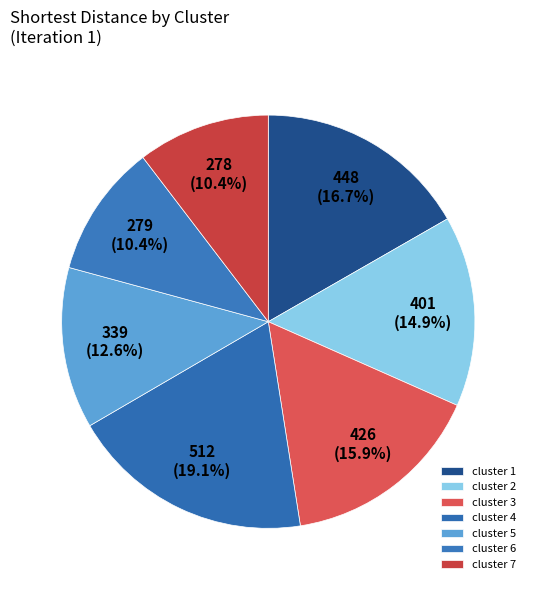

How many segments does this pie chart have?

7